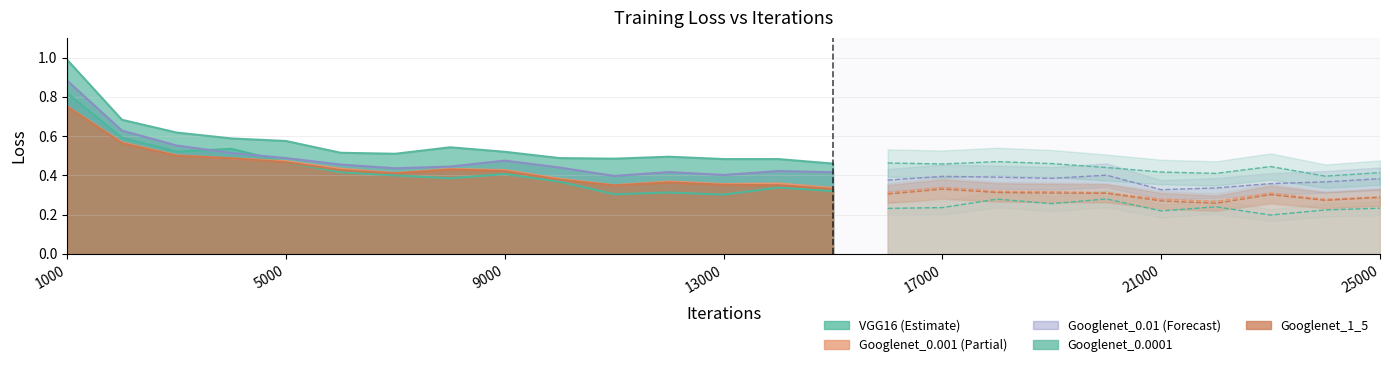

What is the average value of the VGG16 series?

0.4